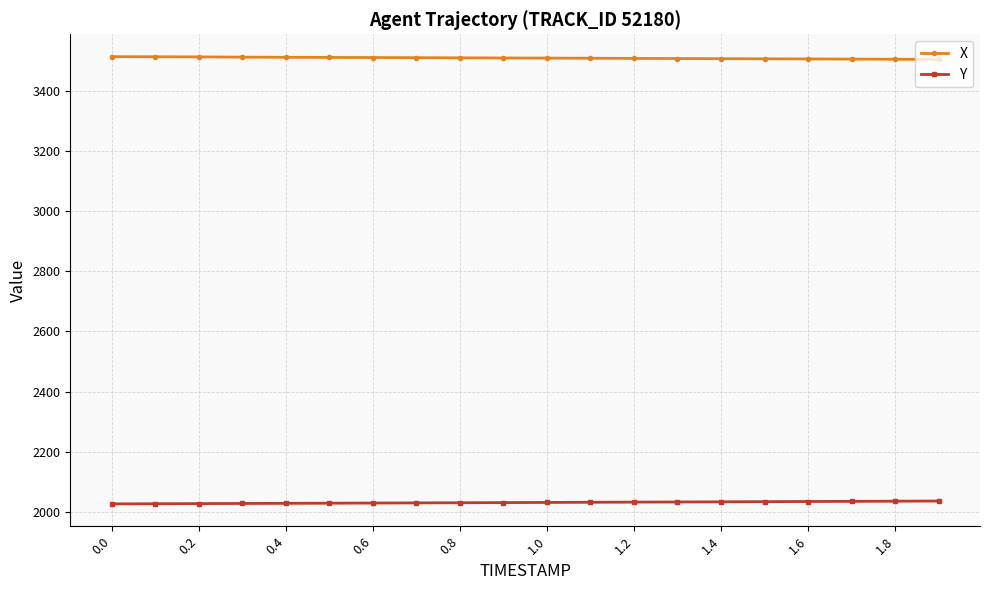

How many data points does each series have?

20